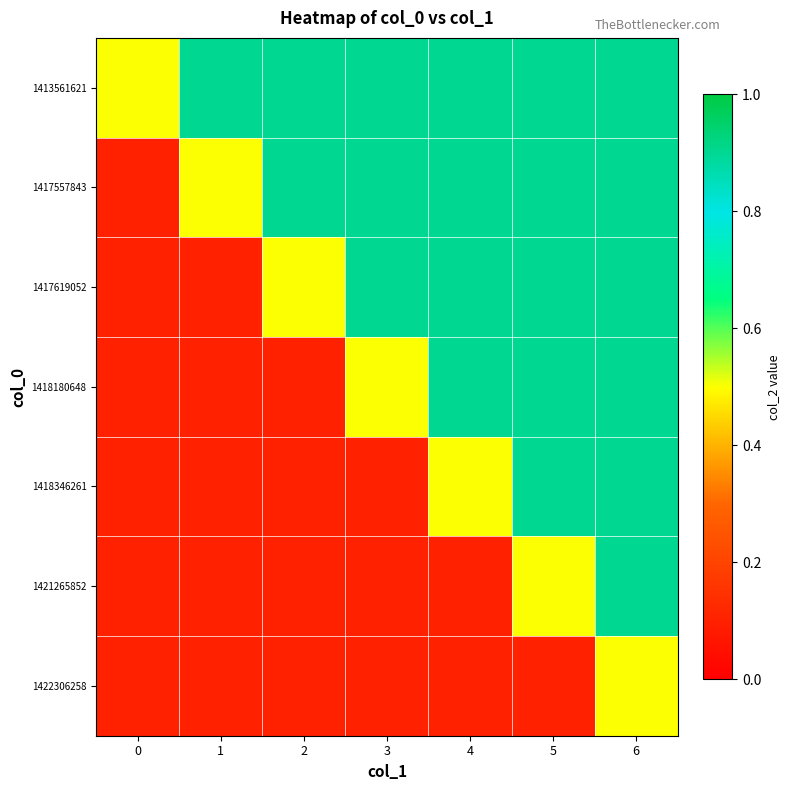

Reading left to right, list all the values displayed in this chart.

1413561621: 0=0.5	1=0.9	2=0.9	3=0.9	4=0.9	5=0.9	6=0.9
1417557843: 0=0.1	1=0.5	2=0.9	3=0.9	4=0.9	5=0.9	6=0.9
1417619052: 0=0.1	1=0.1	2=0.5	3=0.9	4=0.9	5=0.9	6=0.9
1418180648: 0=0.1	1=0.1	2=0.1	3=0.5	4=0.9	5=0.9	6=0.9
1418346261: 0=0.1	1=0.1	2=0.1	3=0.1	4=0.5	5=0.9	6=0.9
1421265852: 0=0.1	1=0.1	2=0.1	3=0.1	4=0.1	5=0.5	6=0.9
1422306258: 0=0.1	1=0.1	2=0.1	3=0.1	4=0.1	5=0.1	6=0.5